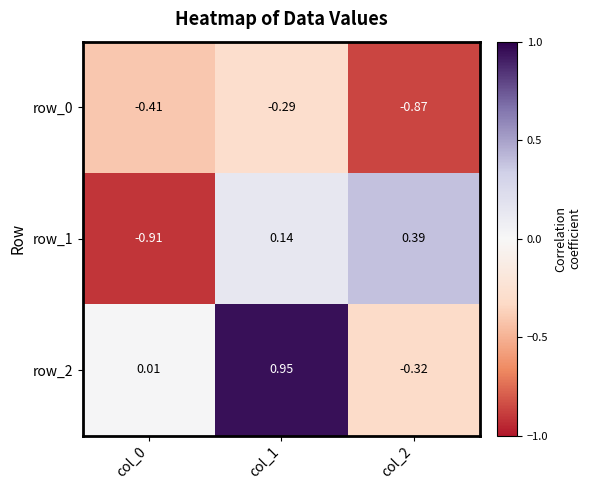

Is the value of row_1 at col_0 greater than the value of row_2 at col_1?

No